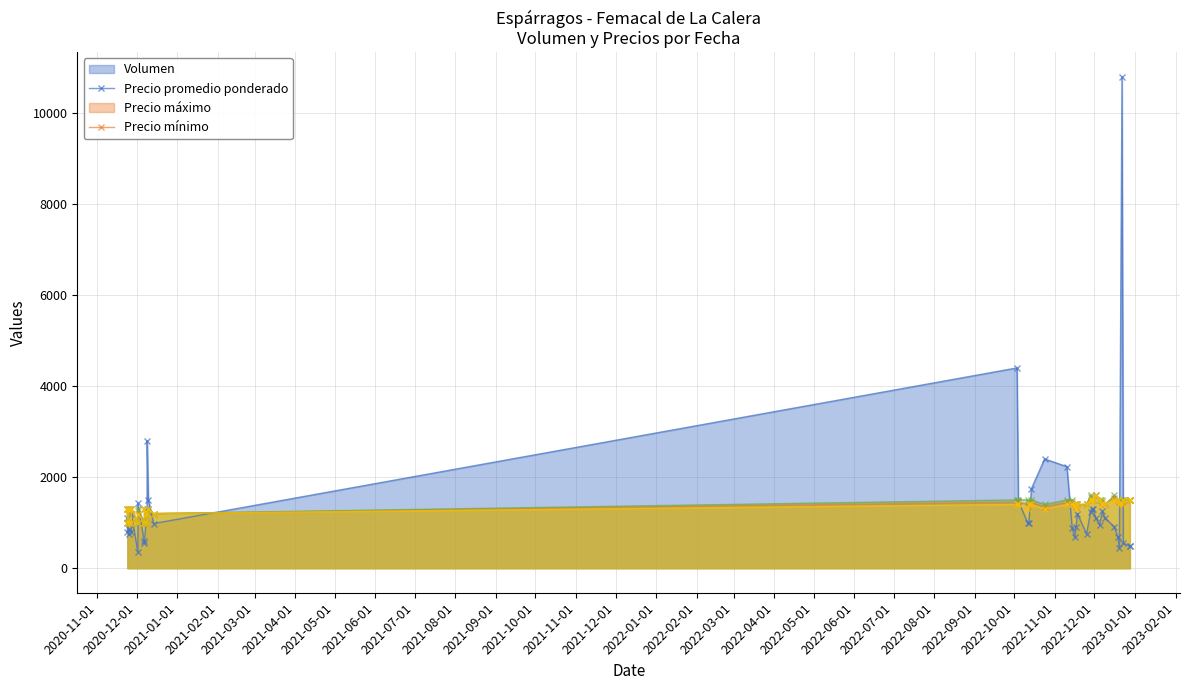

Count the number of data series in this chart.

4